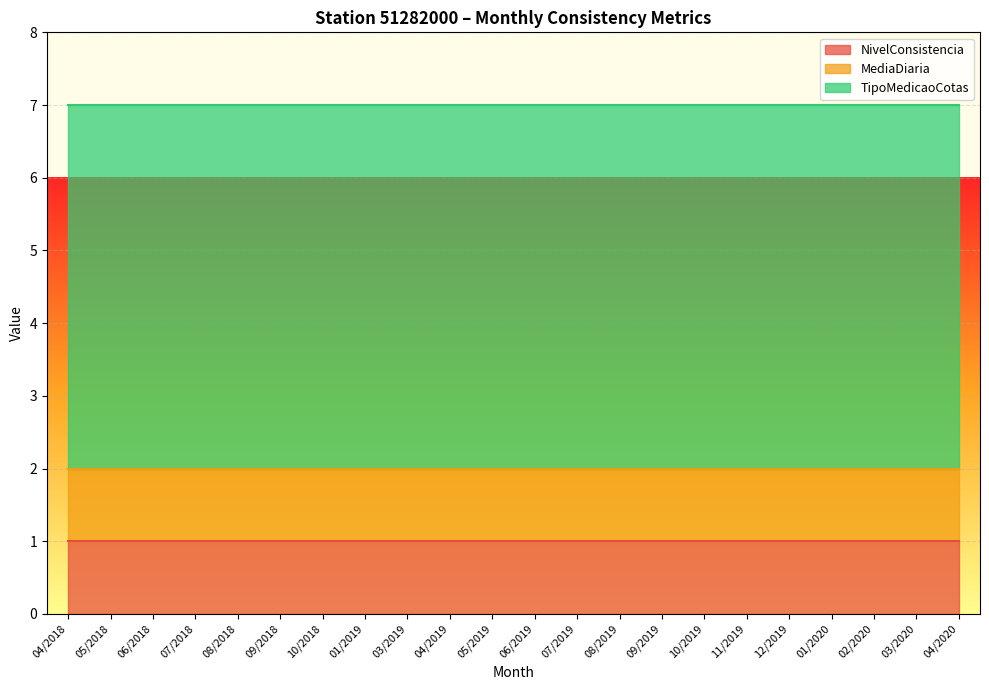

Which has a higher value, 11/2019 or 09/2019?

11/2019